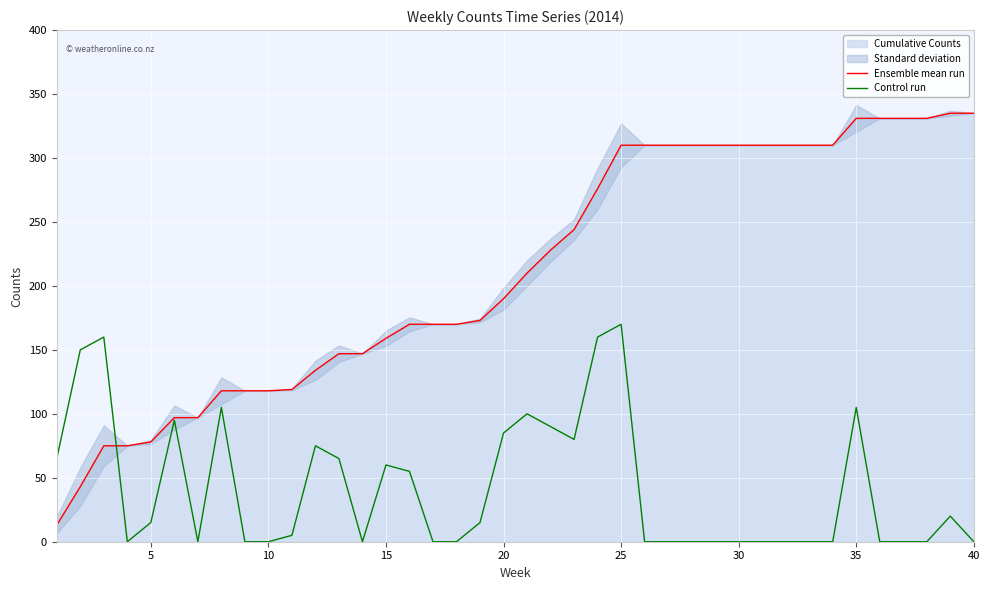

At how many categories does at least one series exceed 135?

30